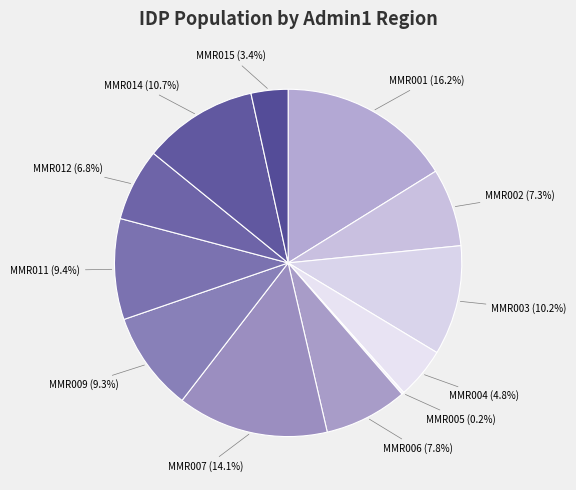

Is there any slice that represents more than half of the pie?

No